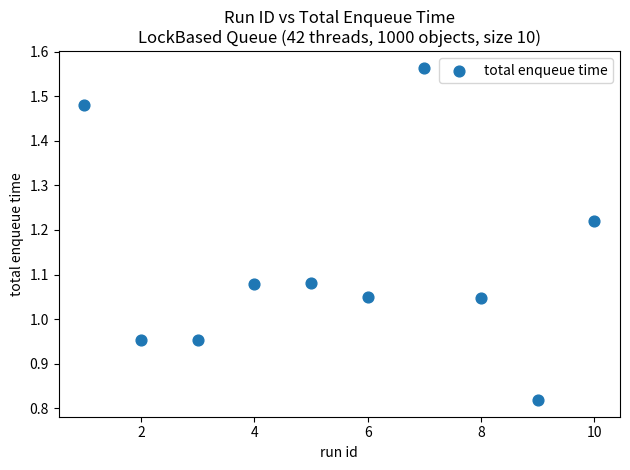

What is the average X value?

5.5